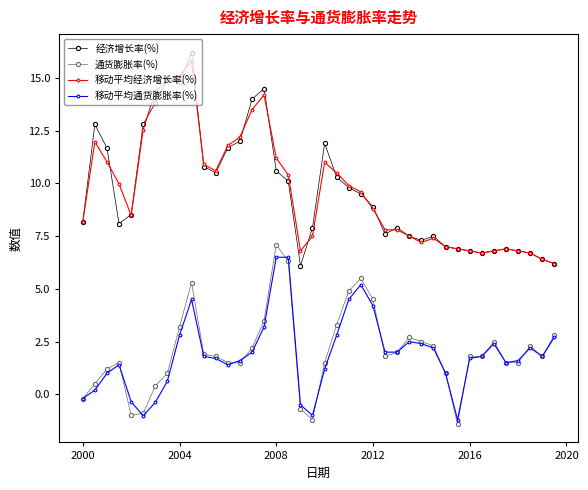

True or false: 移动平均经济增长率(%) has more than 0 interior local peaks.

True